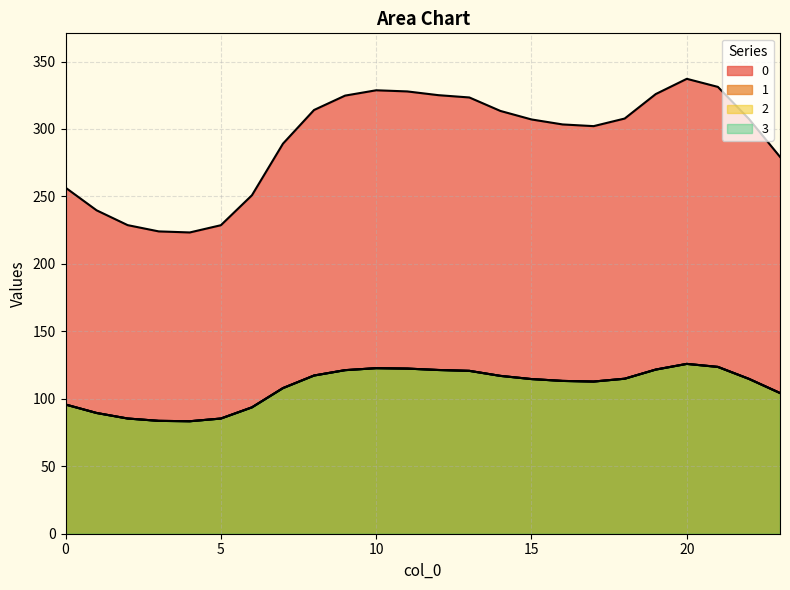

Where is the first local maximum for 1?

10